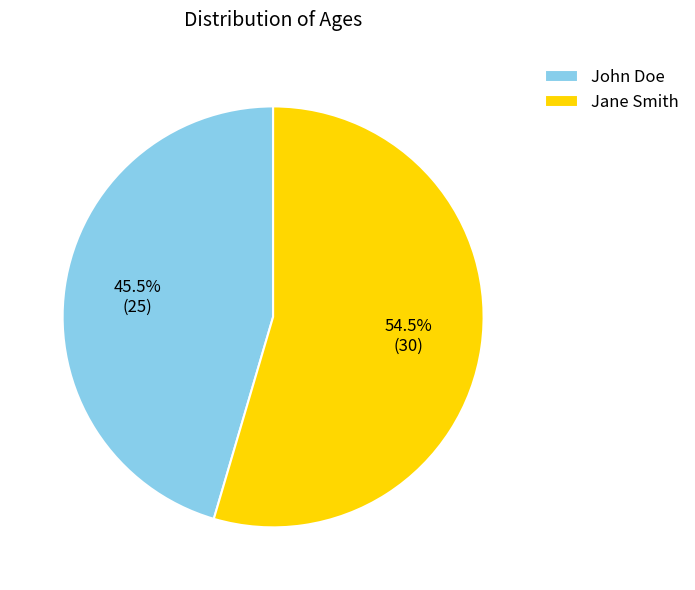

What is the ratio of the value at John Doe to the value at Jane Smith?

0.8